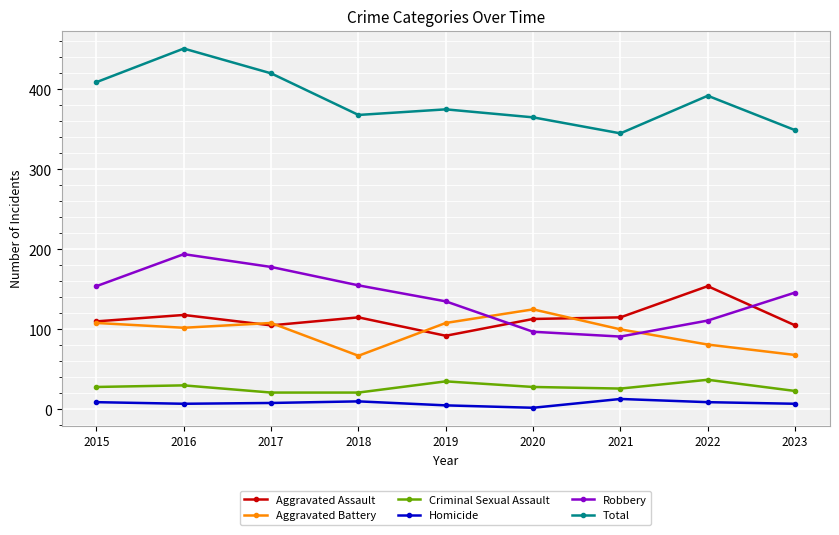

Is the value of Total at 2016 greater than the value of Aggravated Assault at 2020?

Yes